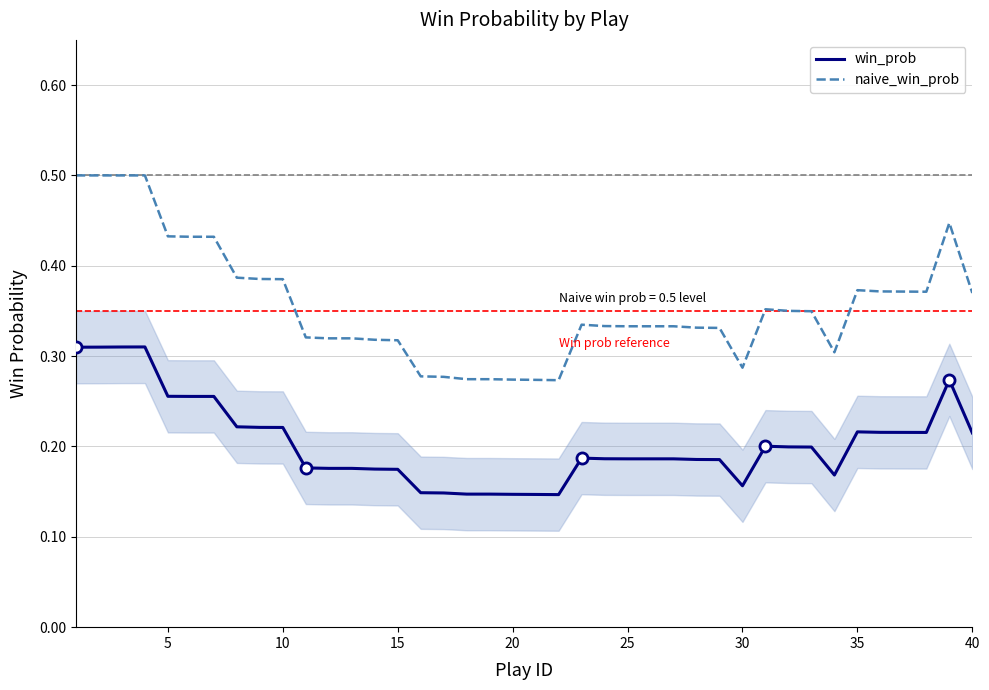

At how many categories does at least one series exceed 0?

40